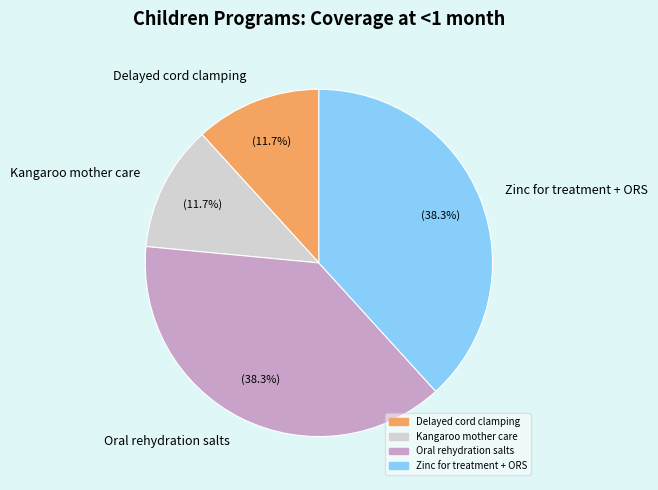

Does Delayed cord clamping represent more than half of the total?

No